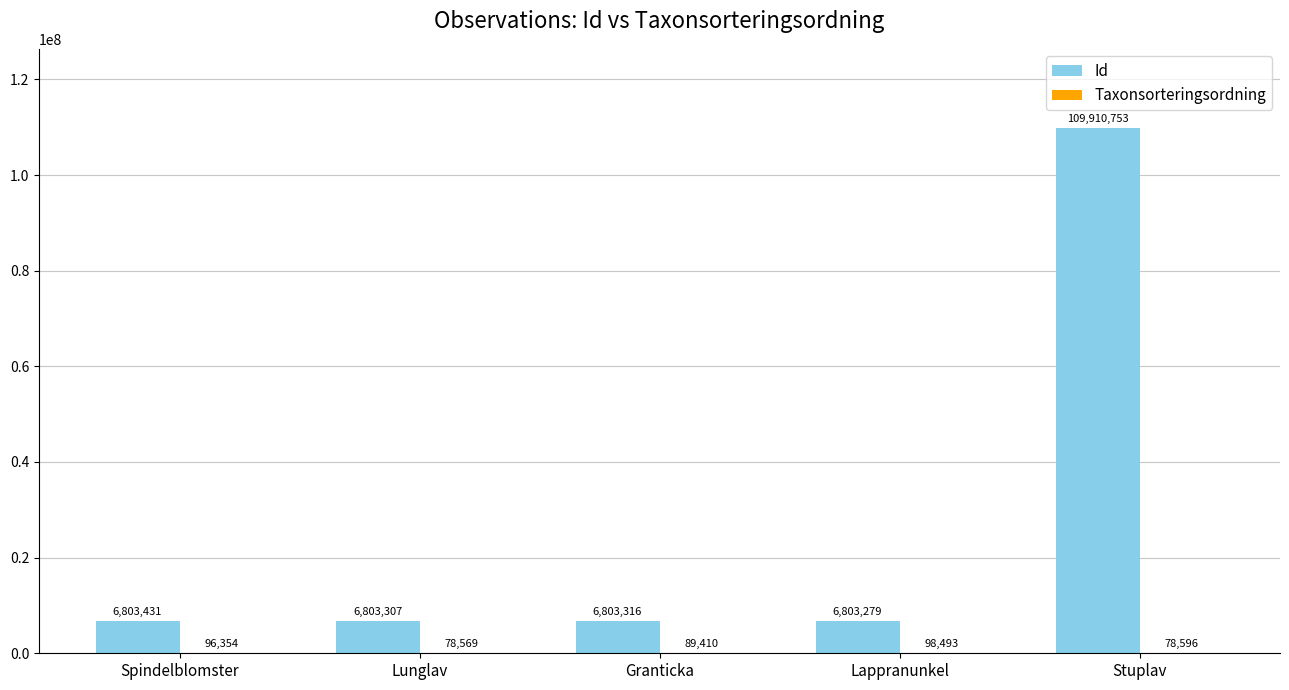

The value of Id at Lunglav is 6803307. True or false?

True